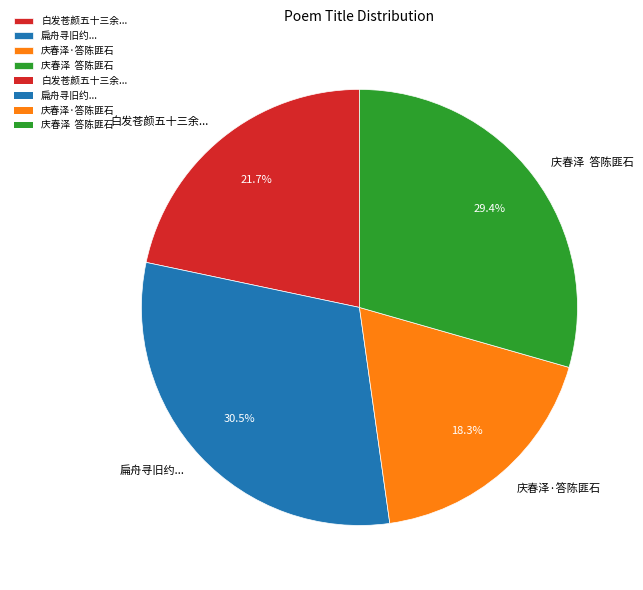

Combined, do 白发苍颜五十三余... and 扁舟寻旧约... account for over 50%?

Yes